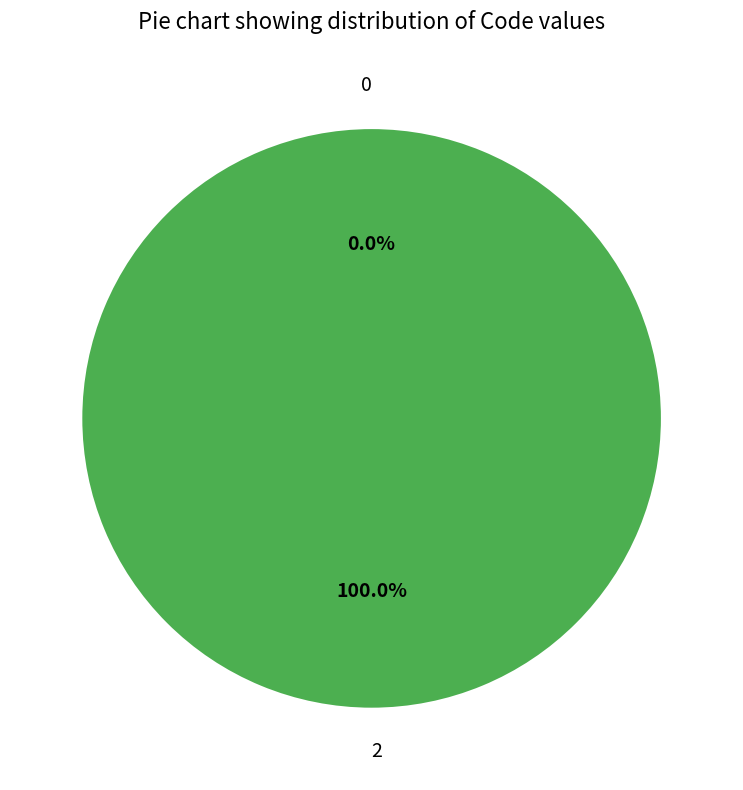

To the nearest percent, what percentage of the pie is 2?

100%